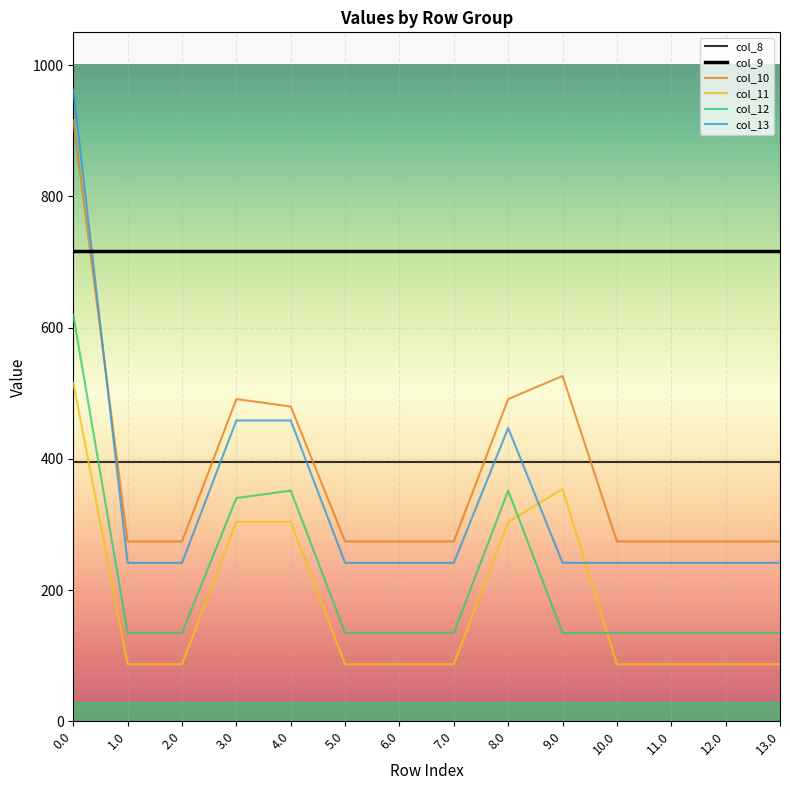

At which category does the chart reach its minimum across all series?

1.0